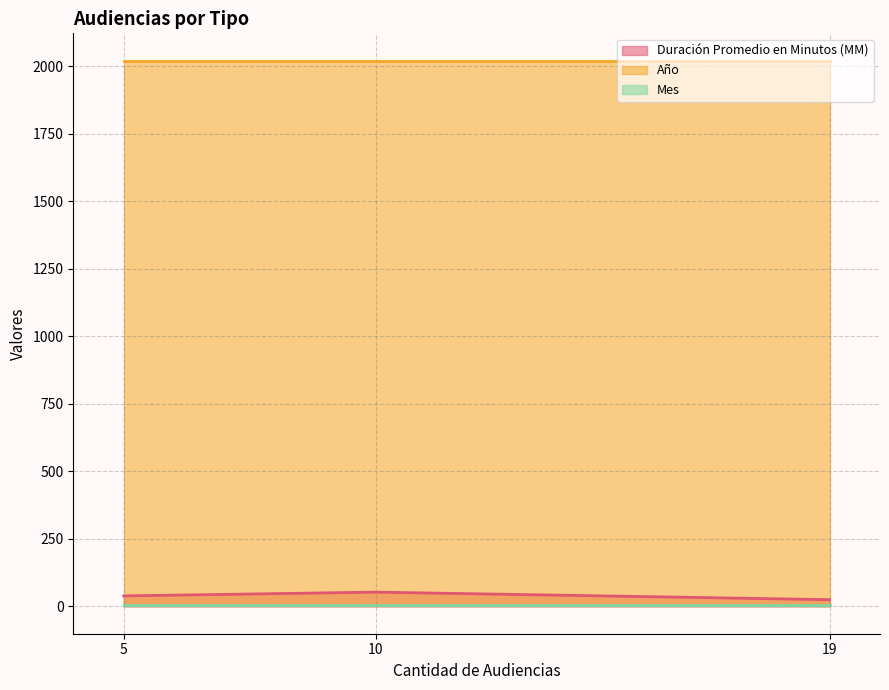

Which series has the largest total across all categories?

Año